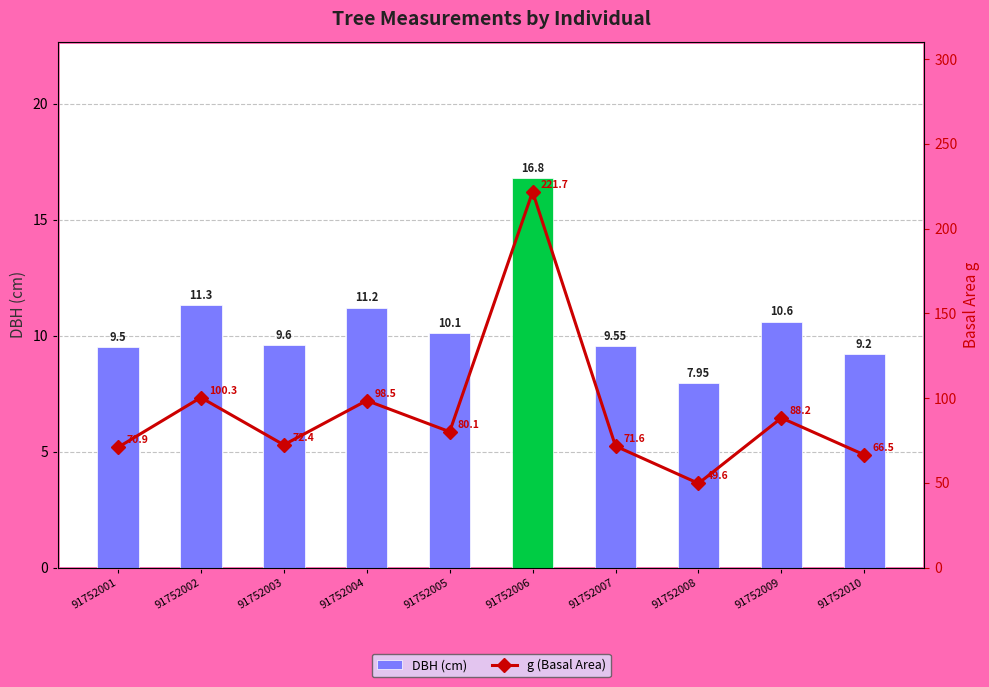

Where is g (Basal Area) nearest to the value 135?

91752002